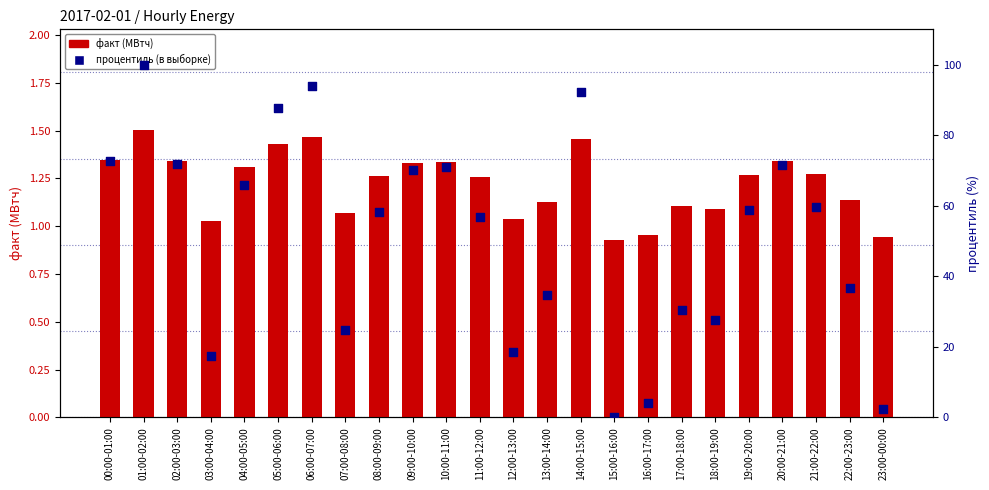

Which series has the widest spread of Y values?

процентиль (в выборке)